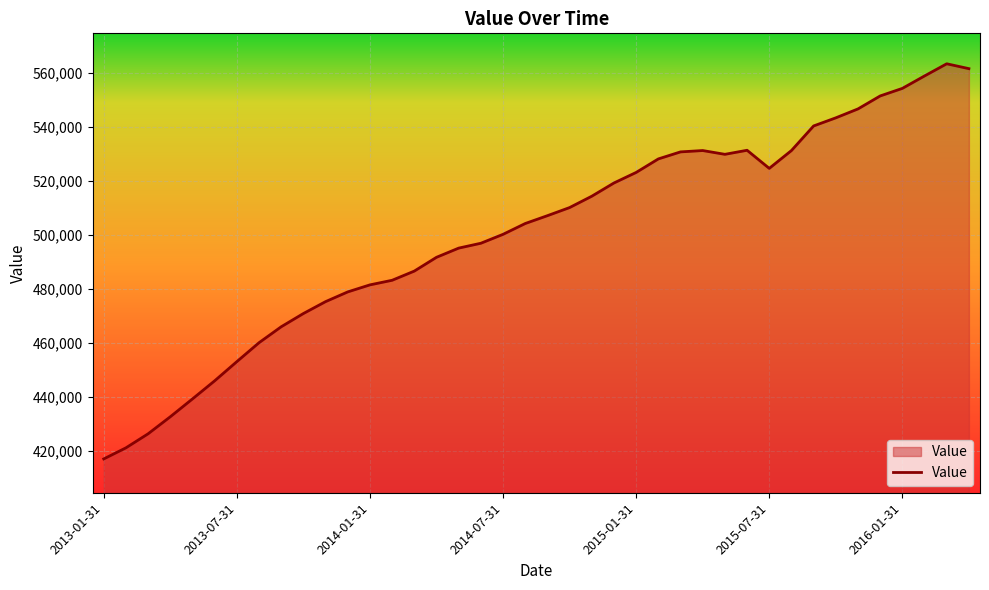

What is the difference between the maximum and minimum values?

146200